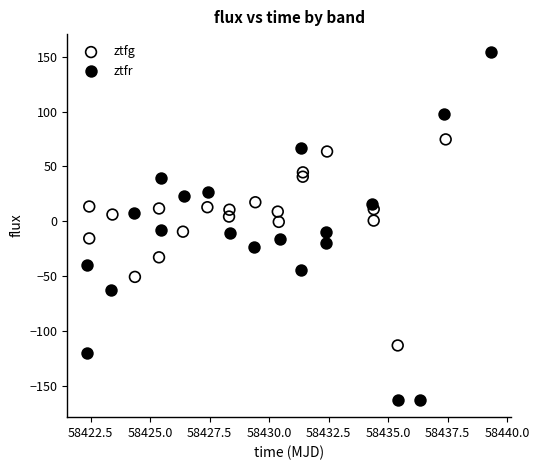

Which series has the widest spread of Y values?

ztfr